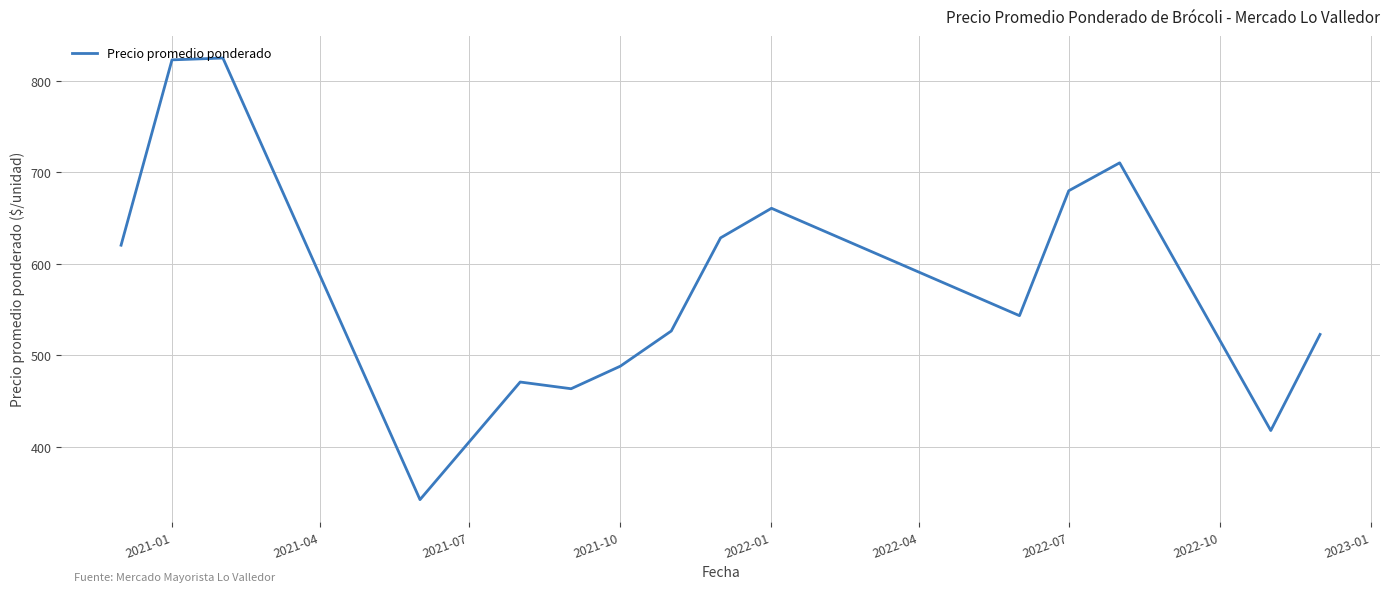

What is the greatest value displayed?

825.0